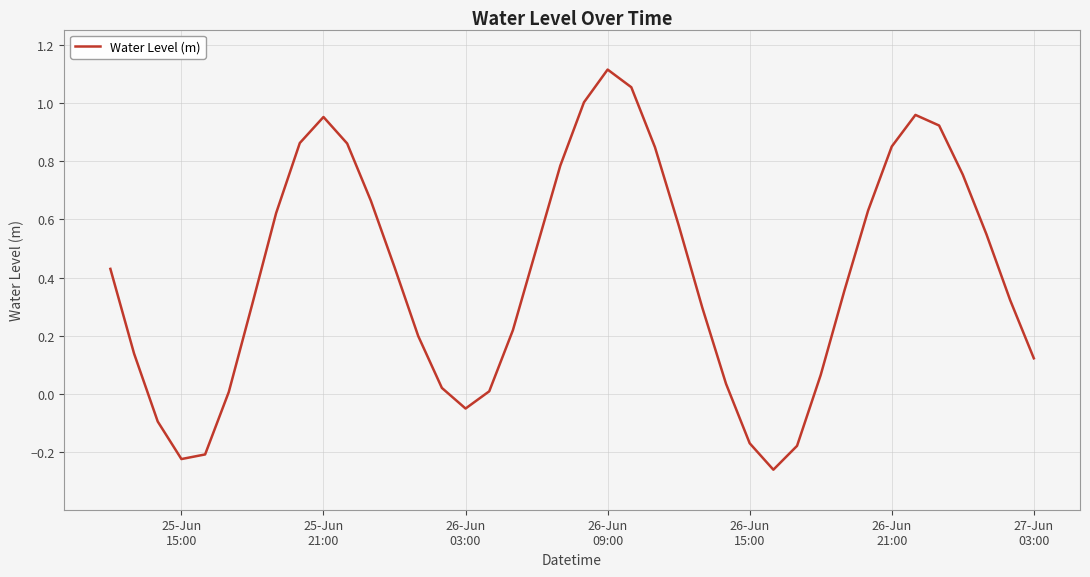

Does the chart have visible grid lines?

Yes